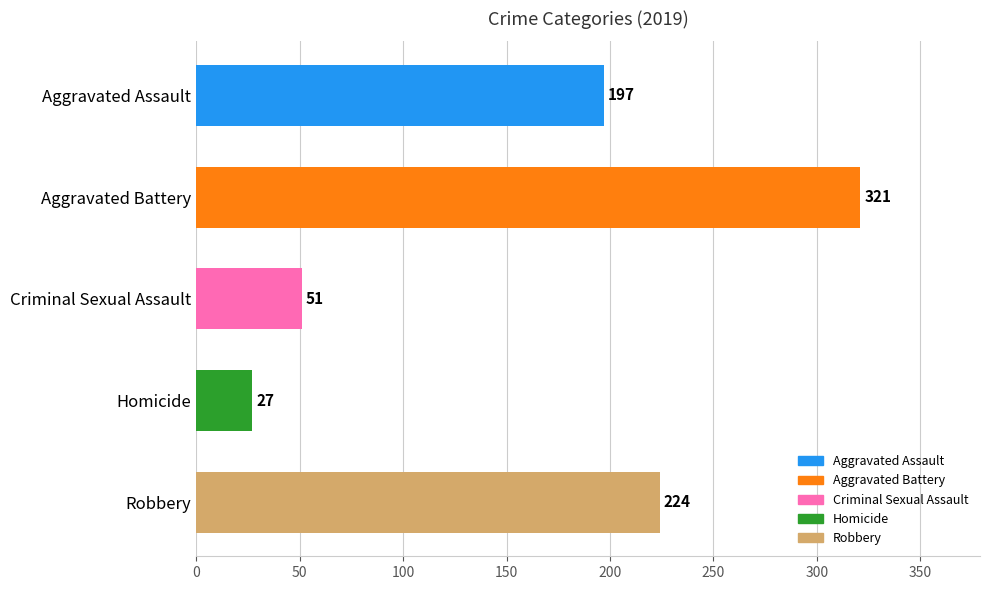

What is the smallest value displayed?

27